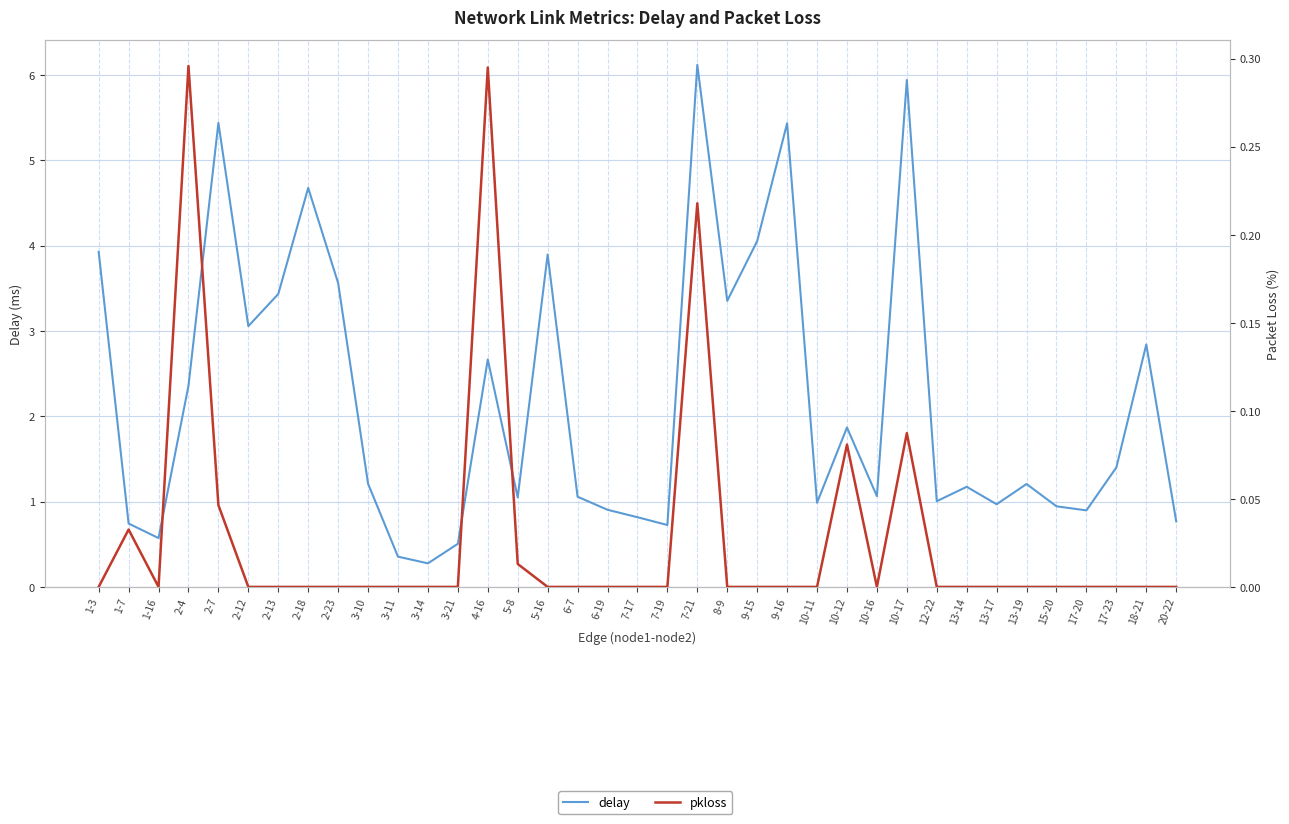

At which category does the chart reach its peak across all series?

7-21